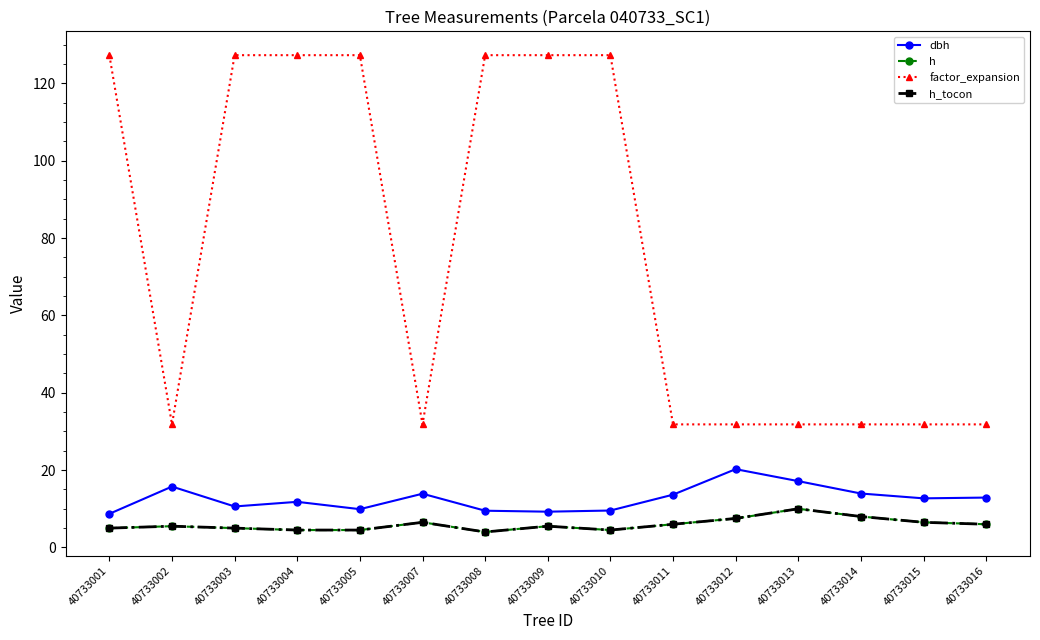

Does the chart have visible grid lines?

No